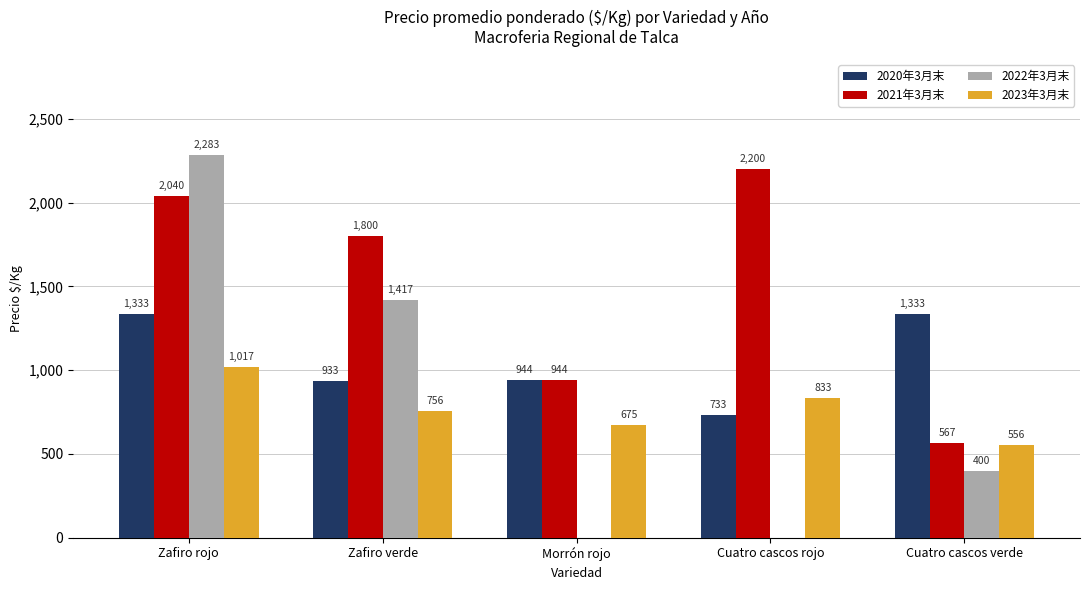

Is the value of 2023年3月末 at Cuatro cascos rojo greater than the value of 2021年3月末 at Zafiro rojo?

No